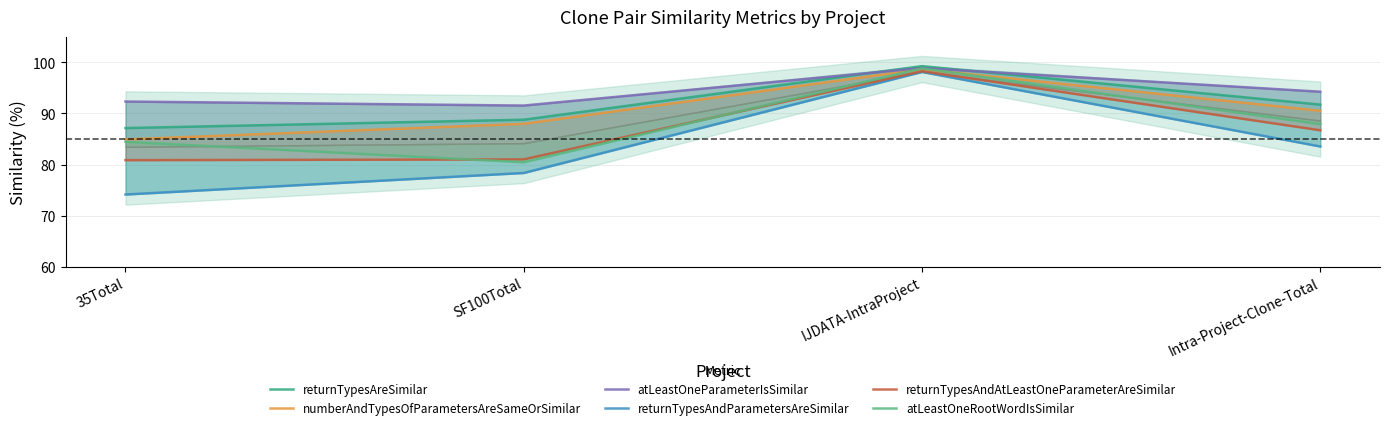

Where is returnTypesAreSimilar nearest to the value 93?

Intra-Project-Clone-Total